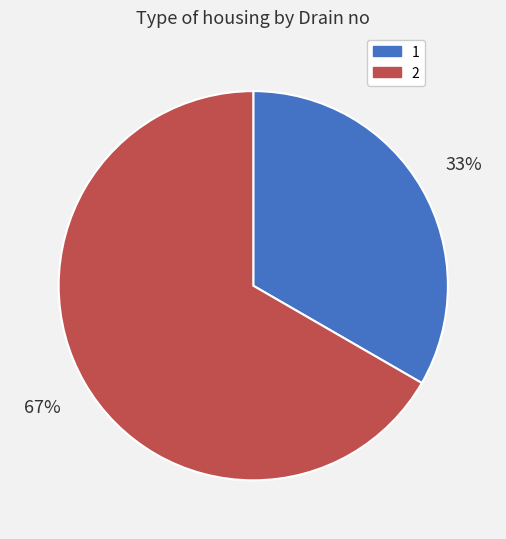

Is there a majority slice in this chart?

Yes